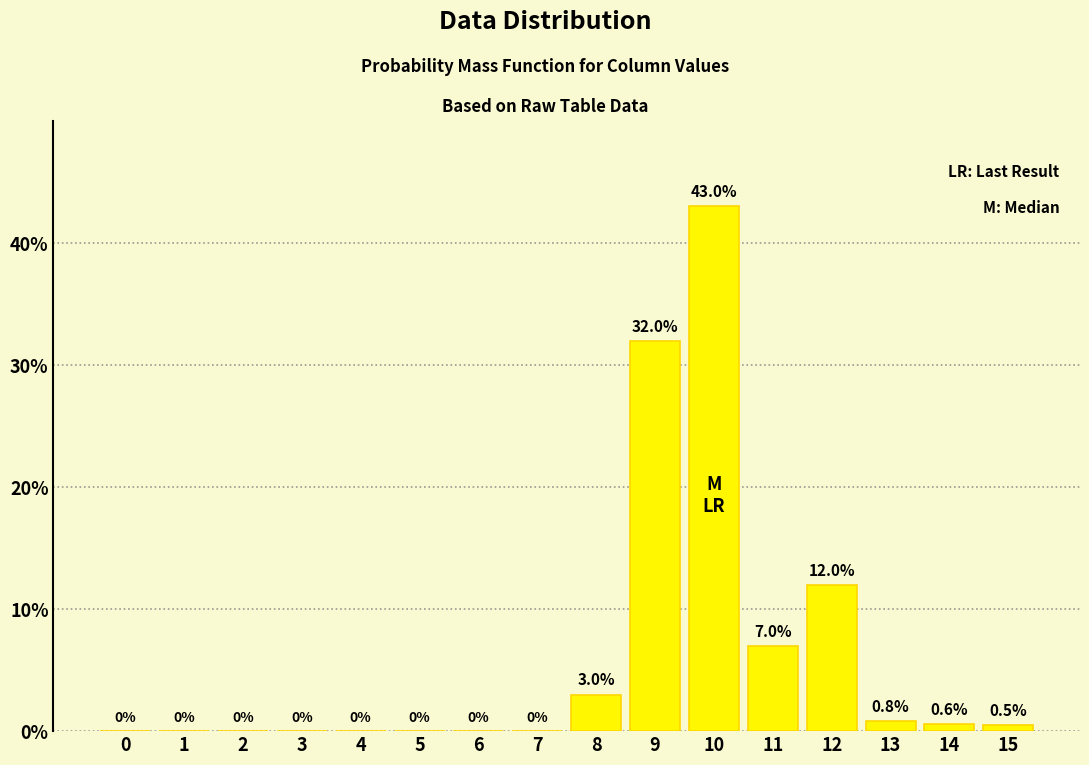

Reading left to right, what are all the values shown in this chart?

0=0.0	1=0.0	2=0.0	3=0.0	4=0.0	5=0.0	6=0.0	7=0.0	8=3.0	9=32.0	10=43.0	11=7.0	12=12.0	13=0.8	14=0.6	15=0.5